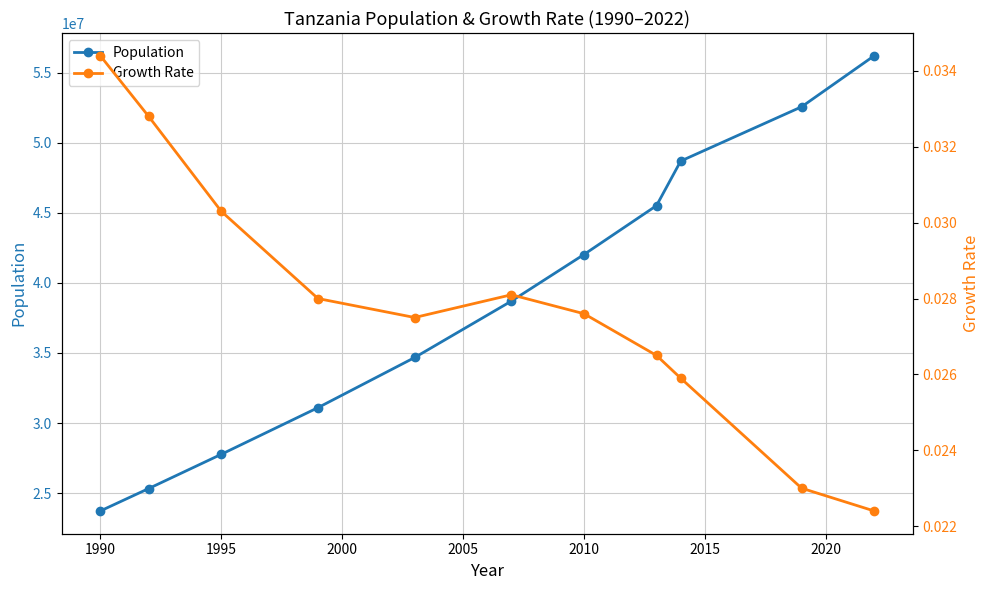

What is the total value across all series at 1995?

27768296.0